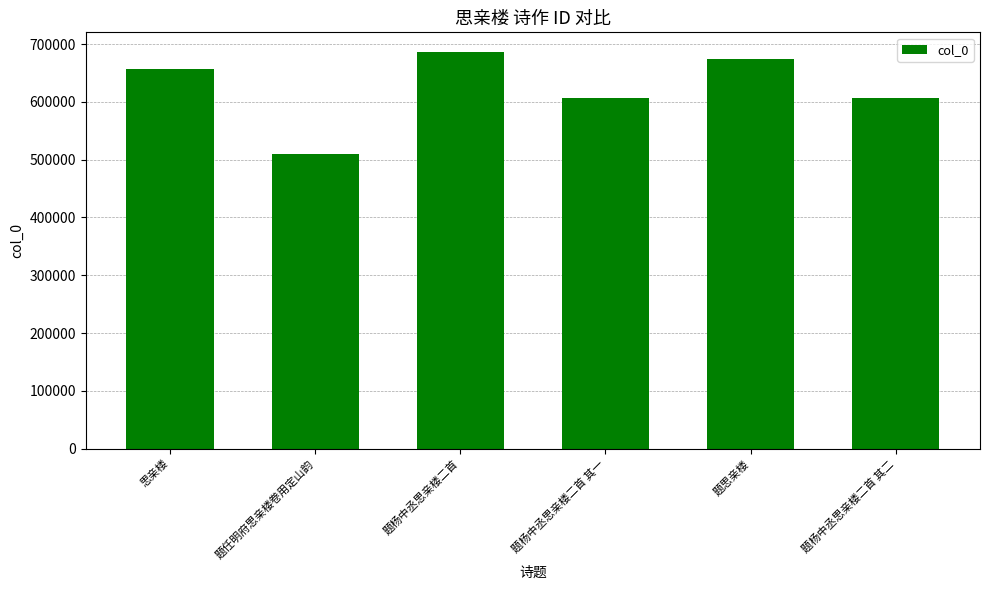

What is the minimum value shown in the chart?

510625